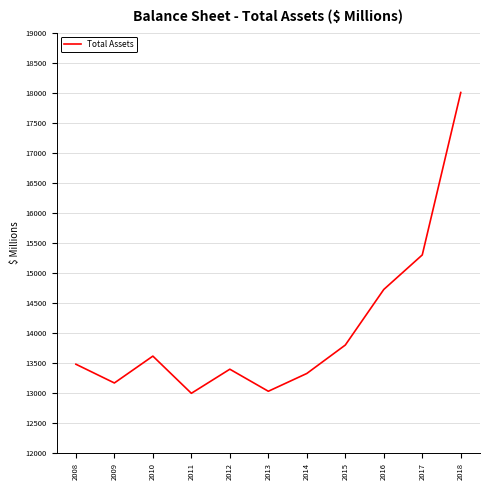

Between 2012 and 2011, which is larger?

2012